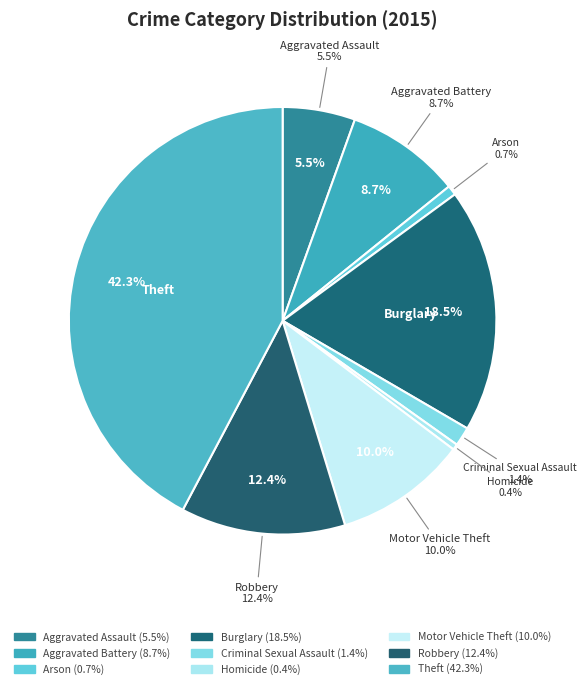

To the nearest percent, what is the difference between the Arson and Aggravated Assault slice percentages?

5%